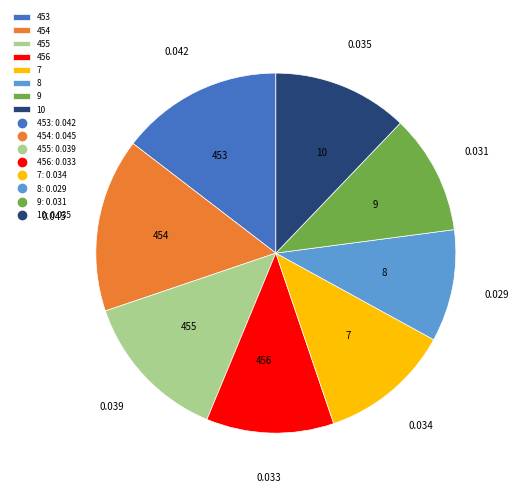

Does 453 represent more than half of the total?

No